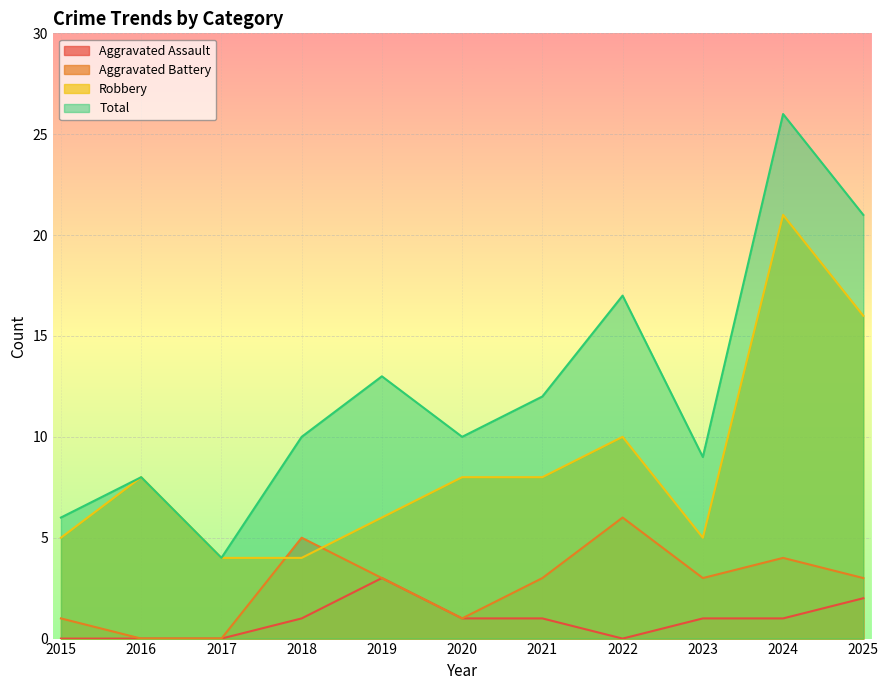

True or false: Total and Aggravated Battery intersect in this chart.

False